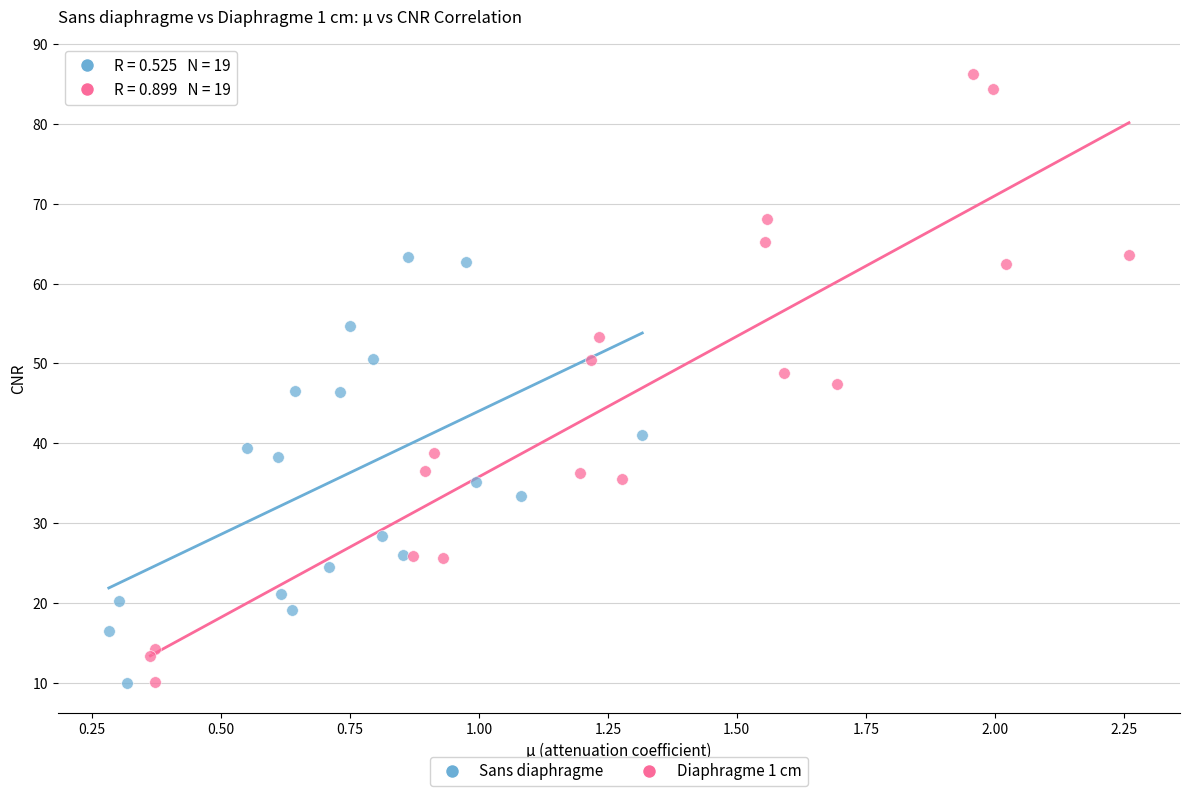

Which series reaches the maximum Y coordinate?

Diaphragme 1 cm